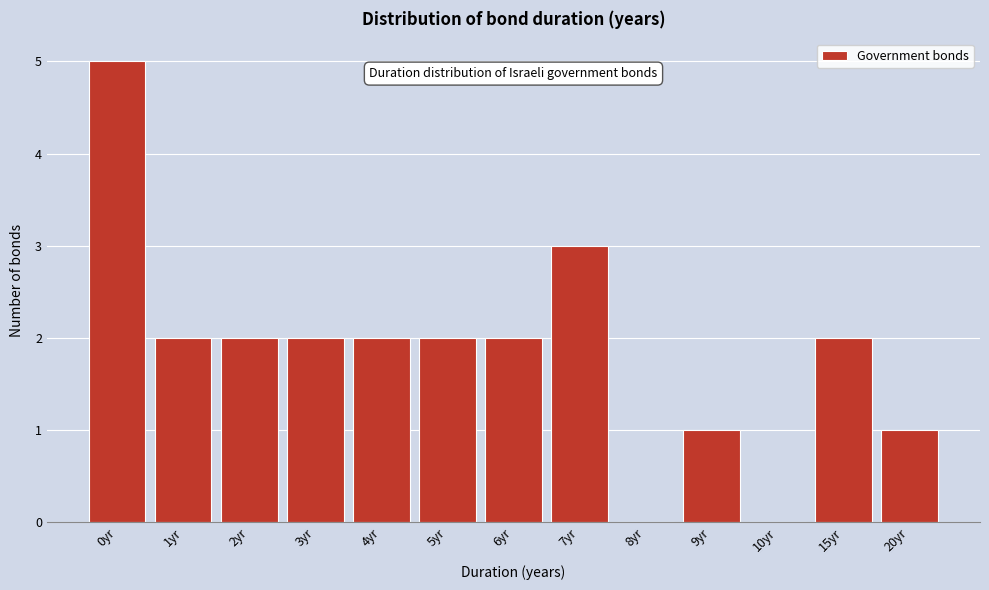

Reading left to right, list all the values displayed in this chart.

0yr=5	1yr=2	2yr=2	3yr=2	4yr=2	5yr=2	6yr=2	7yr=3	8yr=0	9yr=1	10yr=0	15yr=2	20yr=1